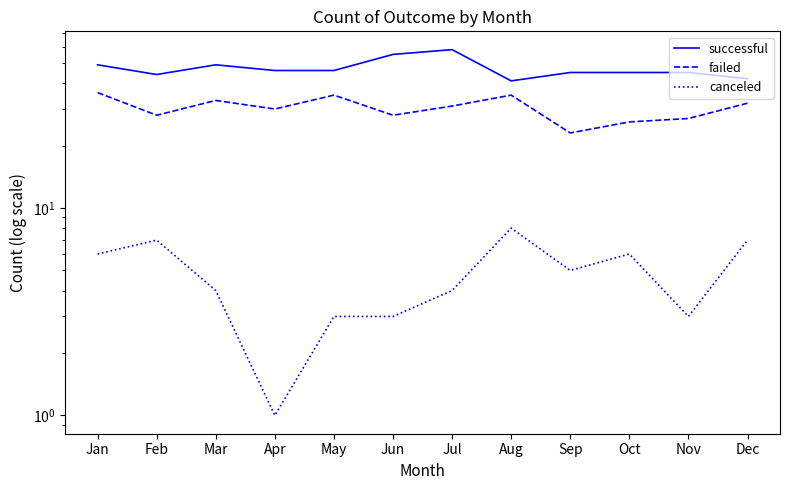

Does the chart have visible grid lines?

No